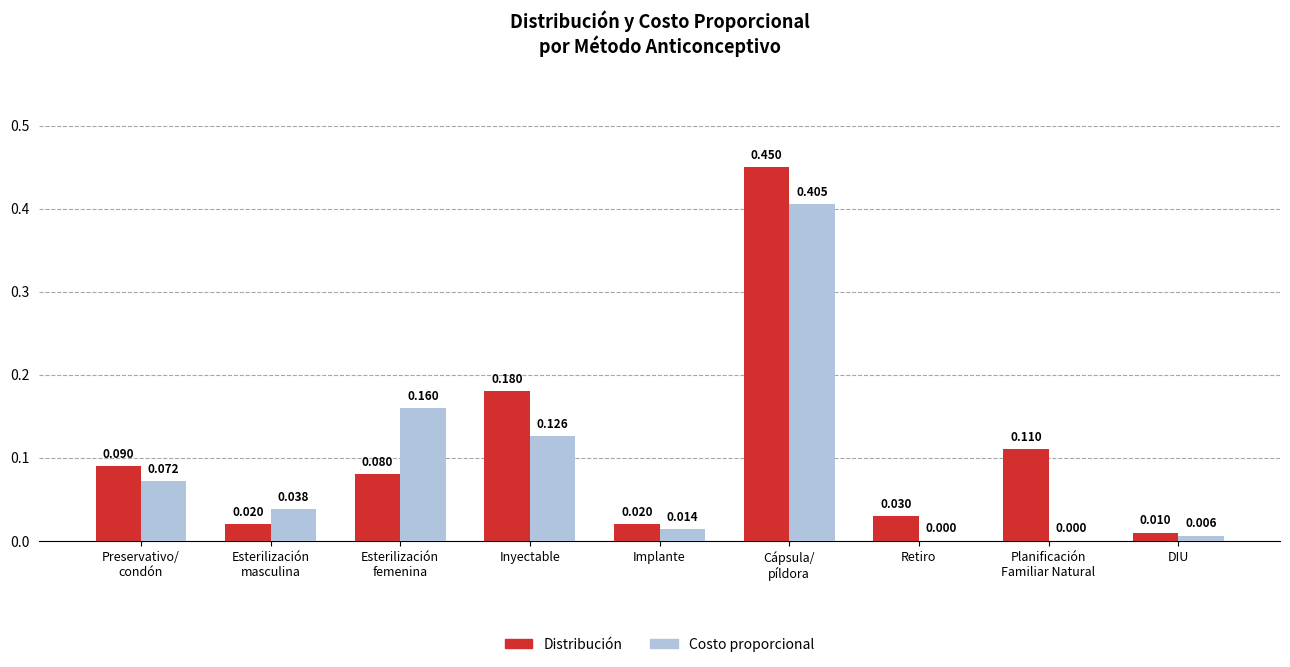

Where is Distribución nearest to the value 0?

DIU